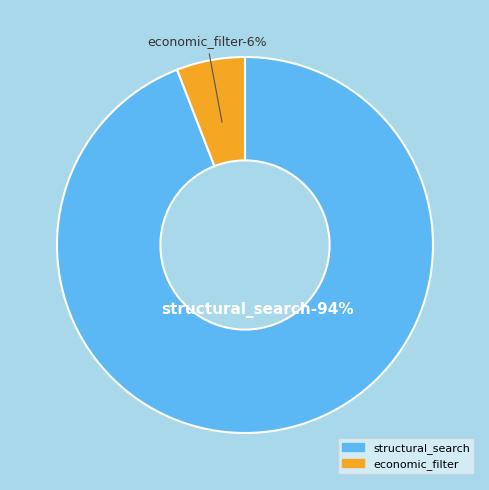

What portion of the pie excludes economic_filter?

94.1%